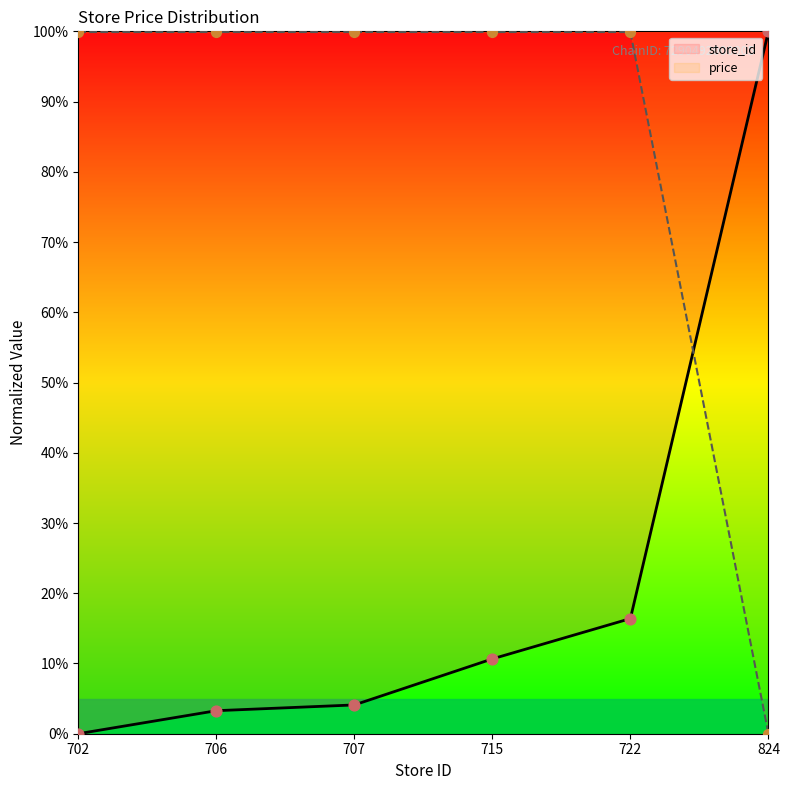

At how many categories does at least one series exceed 80?

6